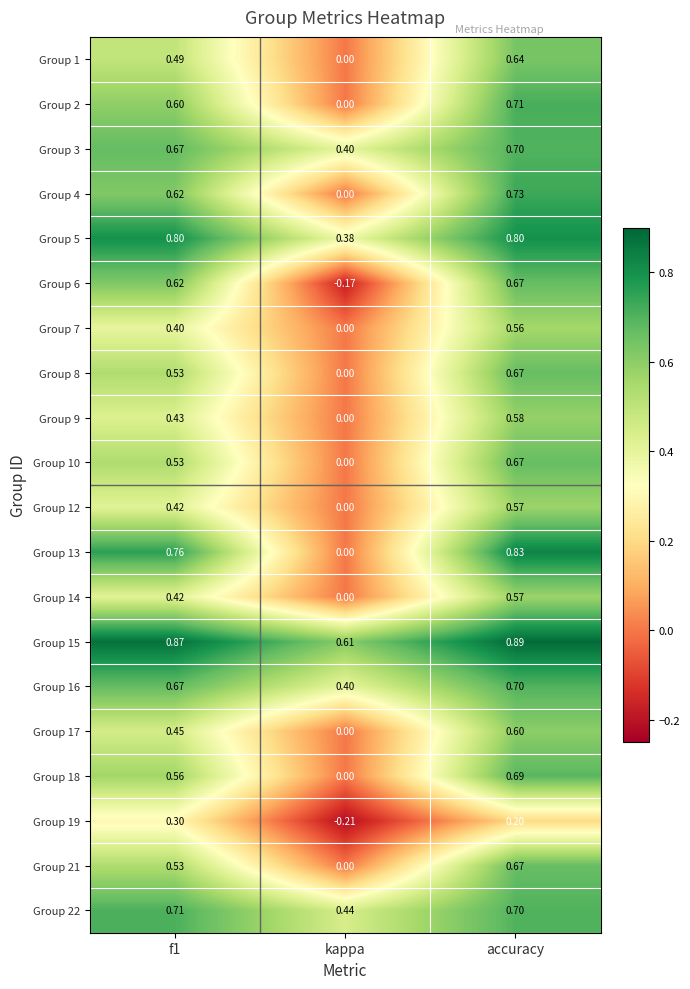

At which category does the chart reach its peak across all series?

accuracy